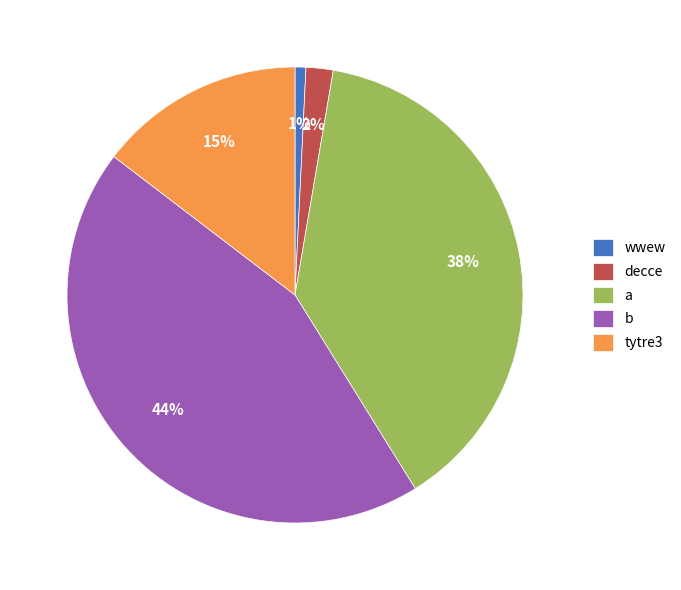

Which has a higher value, a or decce?

a